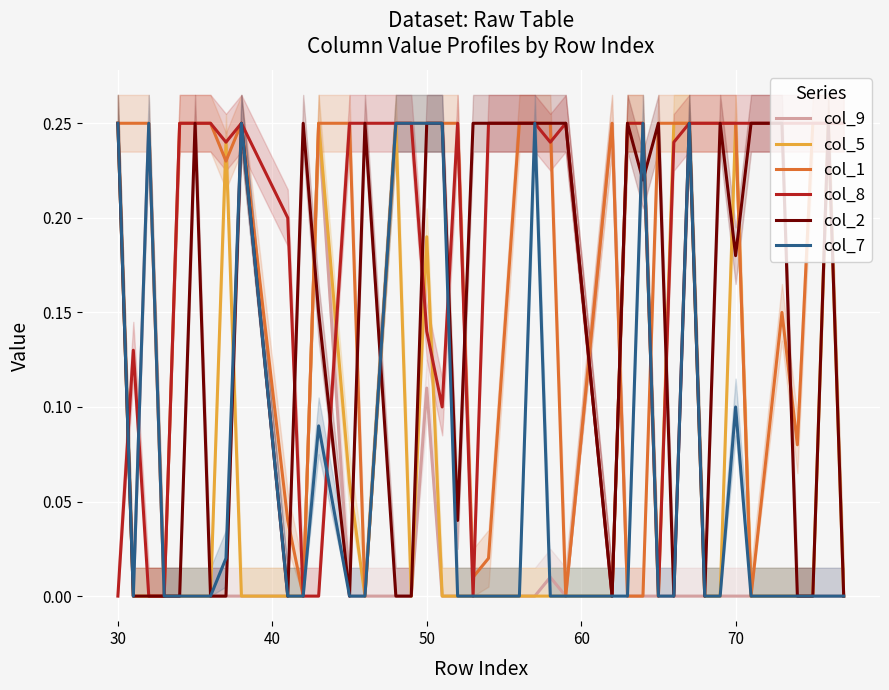

The col_5 series shows 0.4 at 70. True or false?

False